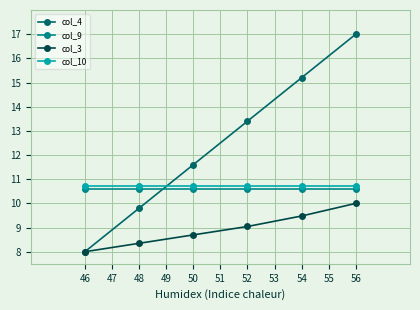

What is the value of the col_4 point at the 1st from the left?

8.0